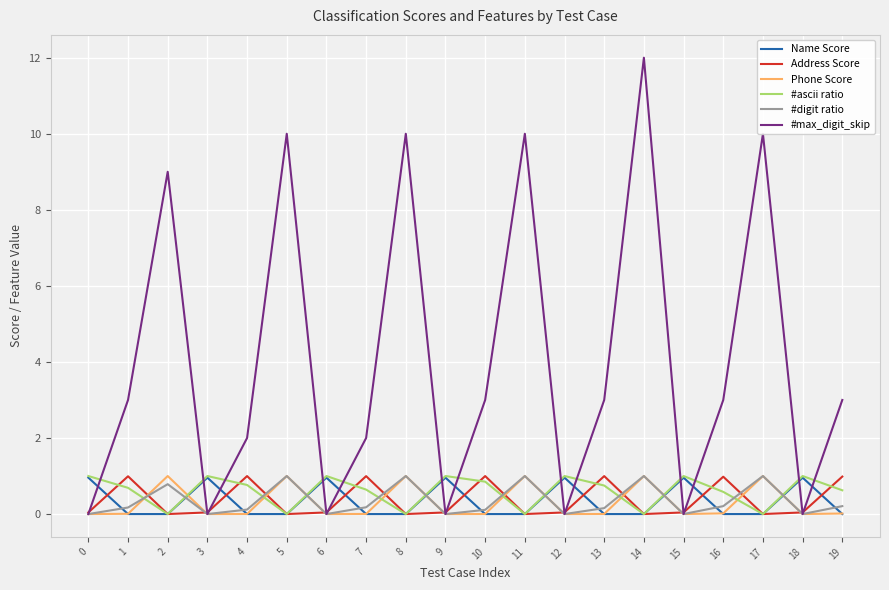

How many lines are shown in the chart?

6